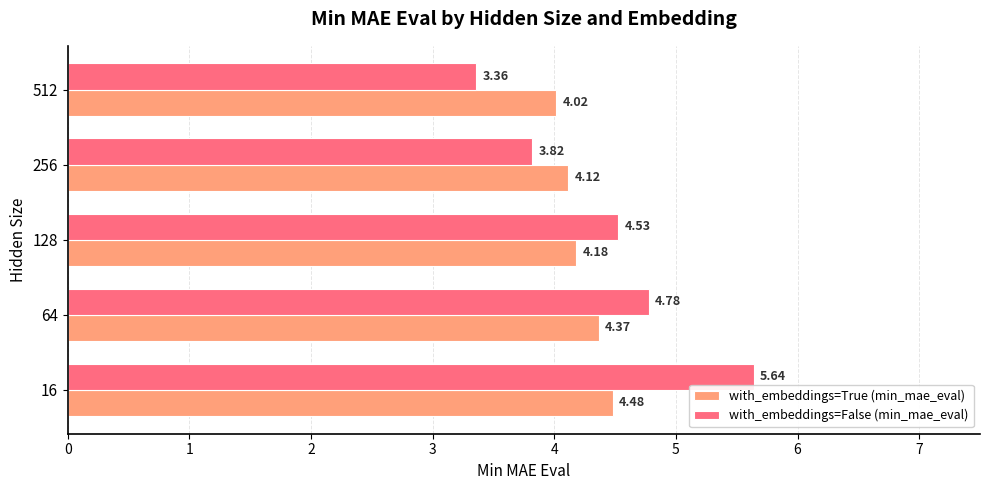

Rank the categories by with_embeddings=False (min_mae_eval) value from lowest to highest.

512, 256, 128, 64, 16